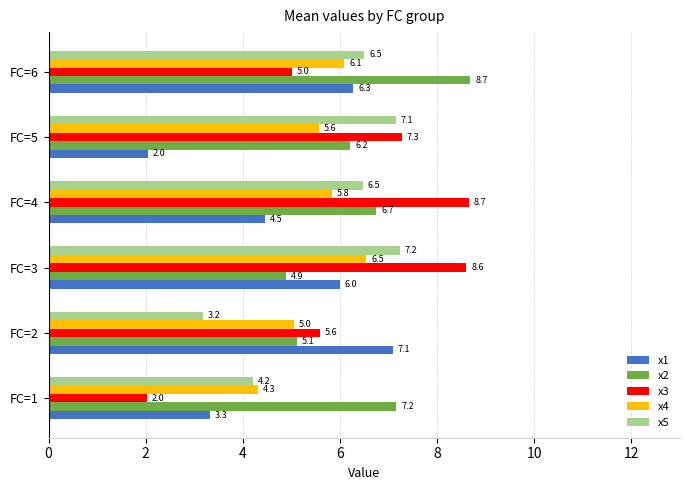

What is the spread (max minus min) of values at FC=3?

3.7